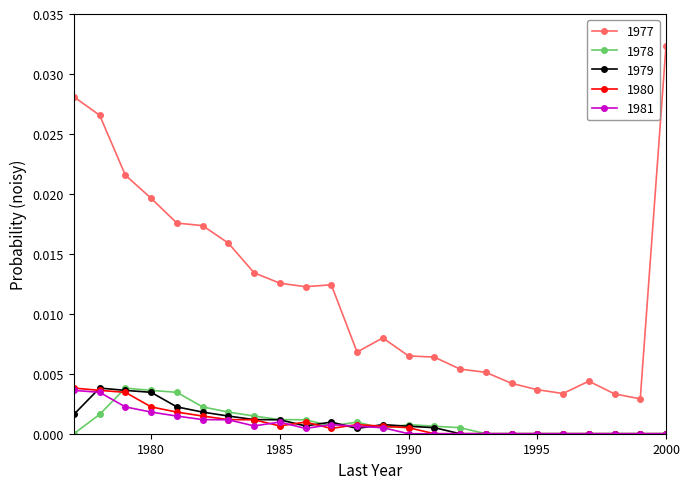

True or false: 1980 and 1977 cross at least once.

False